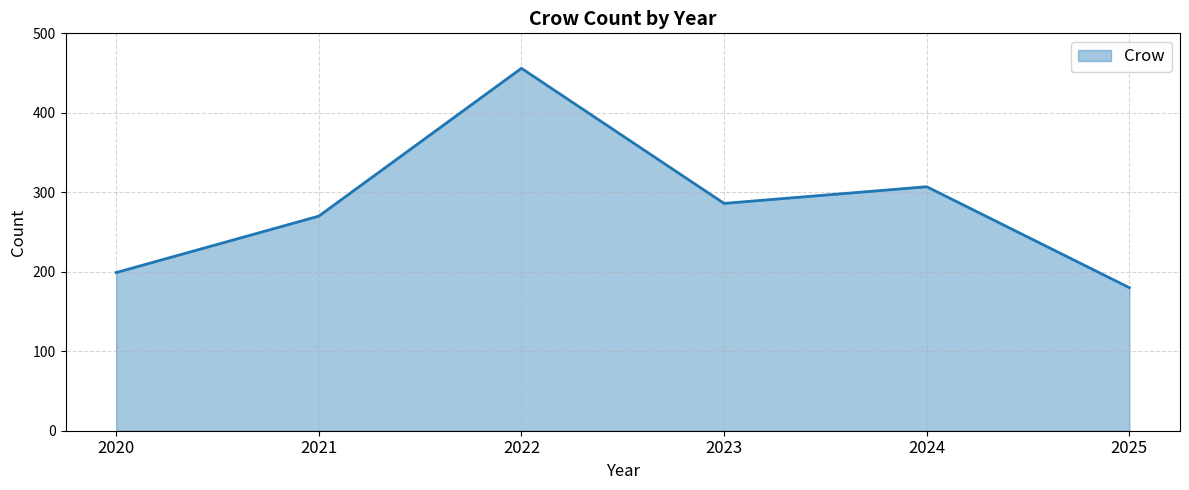

The value at 2020 is 322. True or false?

False